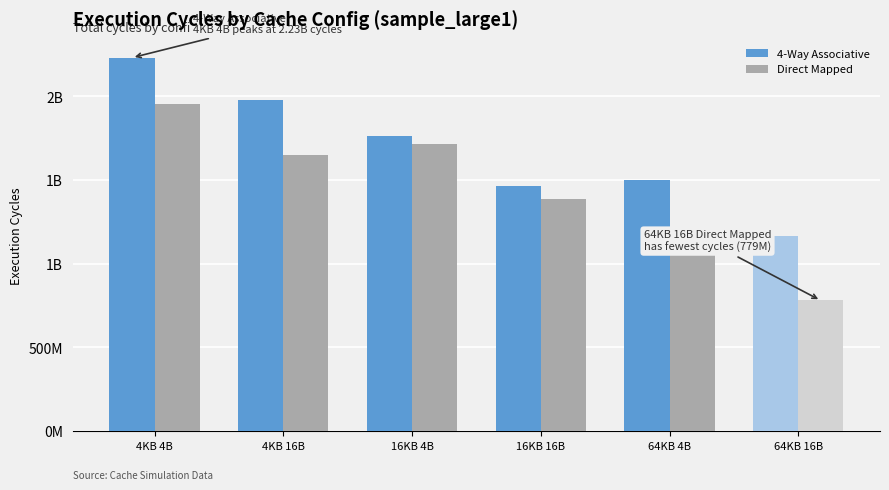

What is the label of the 1st bar from the right?

64KB 16B